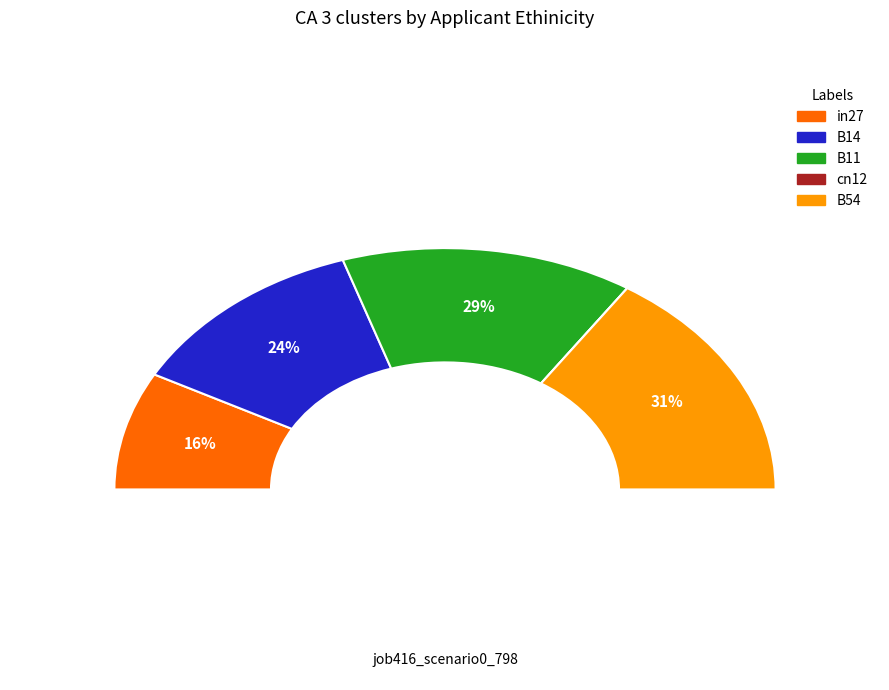

Do cn12 and B14 together represent more than half of the pie?

No